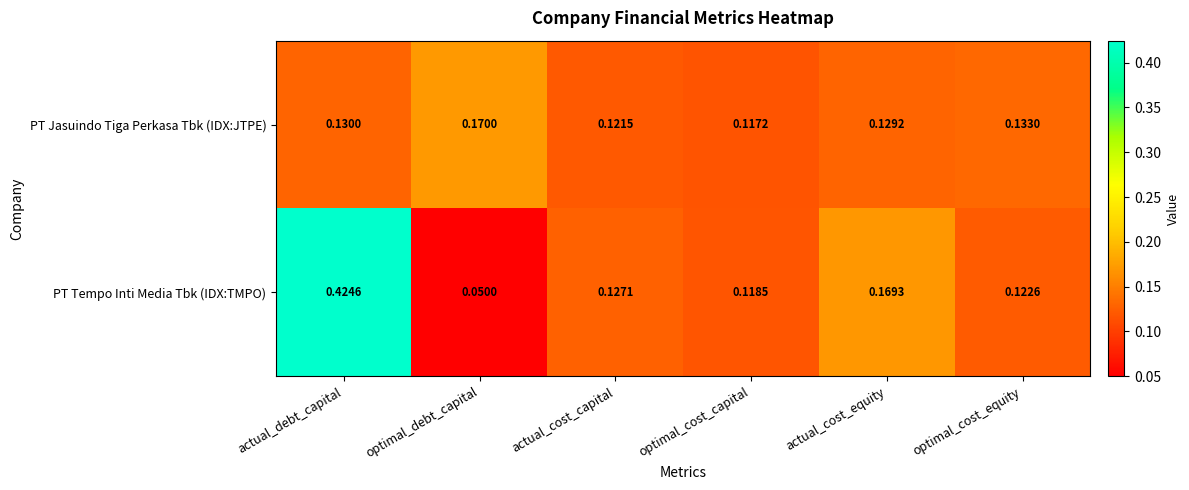

List the series in order of their peak value, highest first.

PT Tempo Inti Media Tbk (IDX:TMPO), PT Jasuindo Tiga Perkasa Tbk (IDX:JTPE)